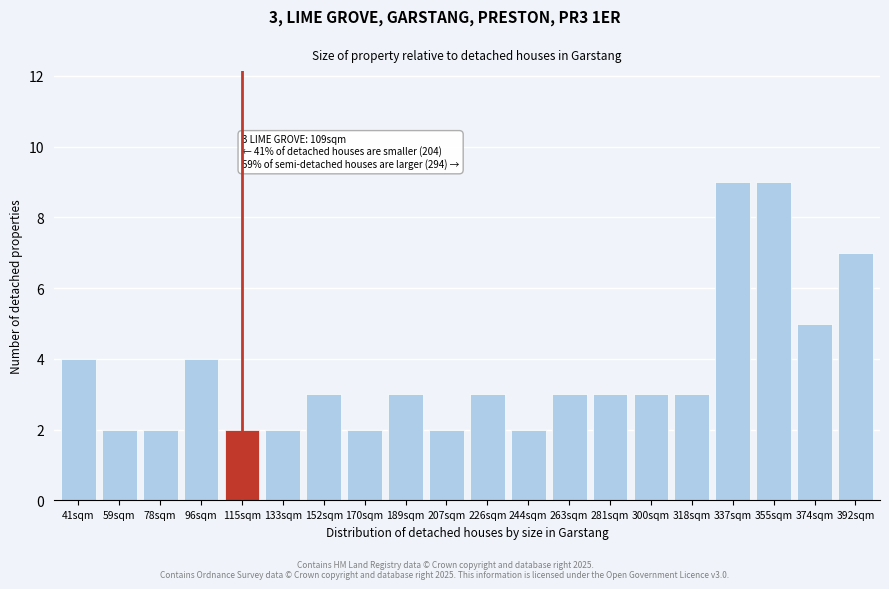

Reading left to right, extract all data points from this chart.

41sqm=4	59sqm=2	78sqm=2	96sqm=4	115sqm=2	133sqm=2	152sqm=3	170sqm=2	189sqm=3	207sqm=2	226sqm=3	244sqm=2	263sqm=3	281sqm=3	300sqm=3	318sqm=3	337sqm=9	355sqm=9	374sqm=5	392sqm=7